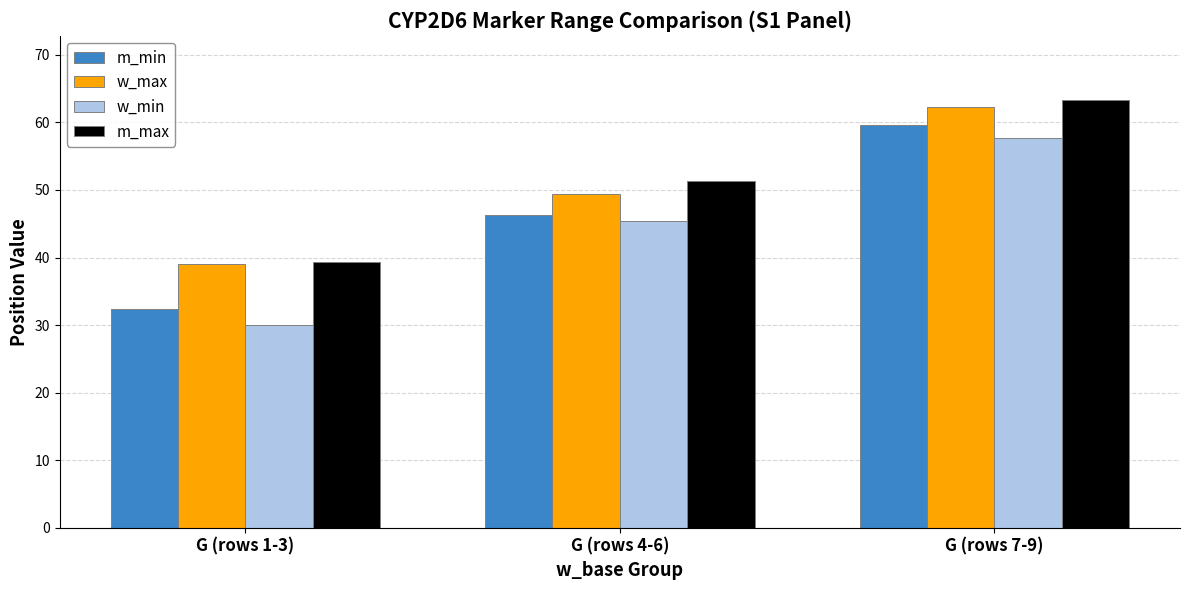

The value of w_min at G (rows 7-9) is 57.7. True or false?

True